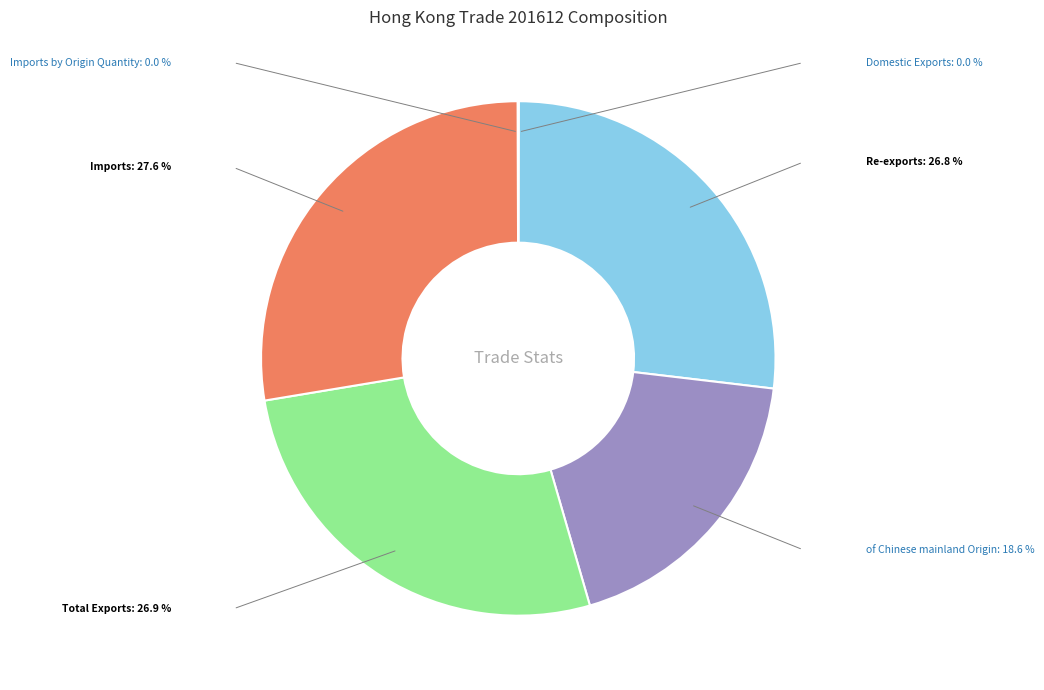

Does any single category account for the majority?

No